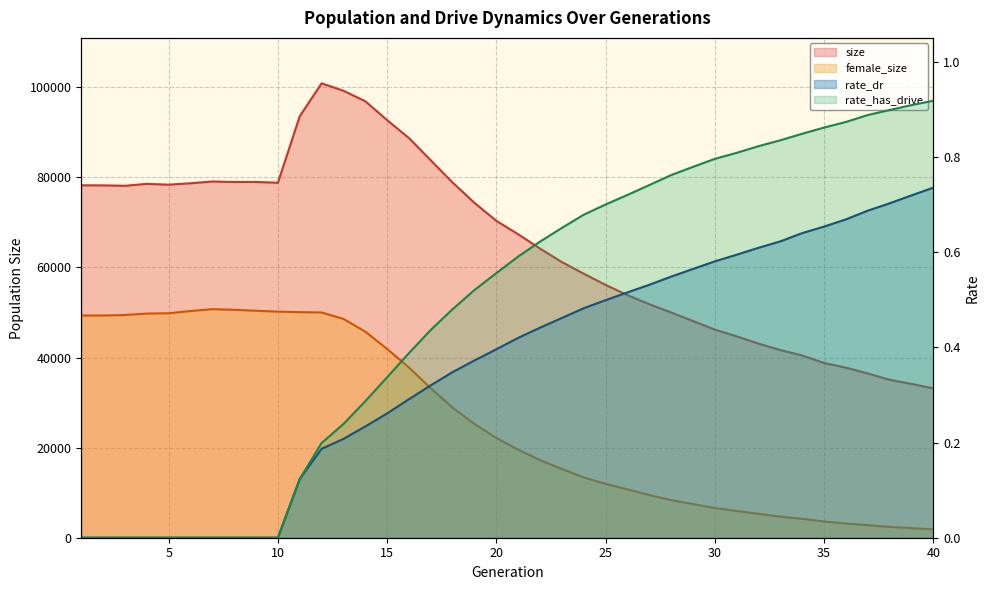

List the series in order of their peak value, lowest first.

rate_dr, rate_has_drive, female_size, size